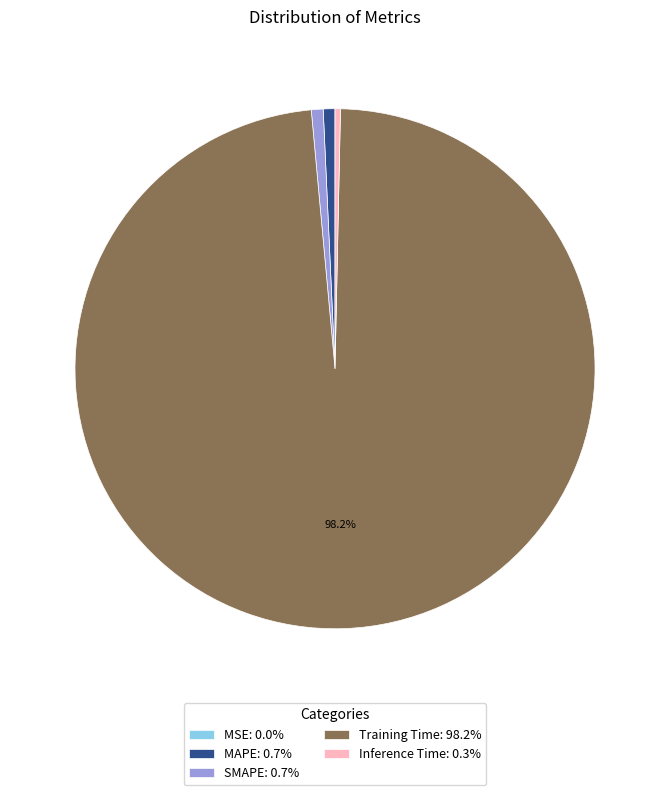

Which slice is the largest?

Training Time